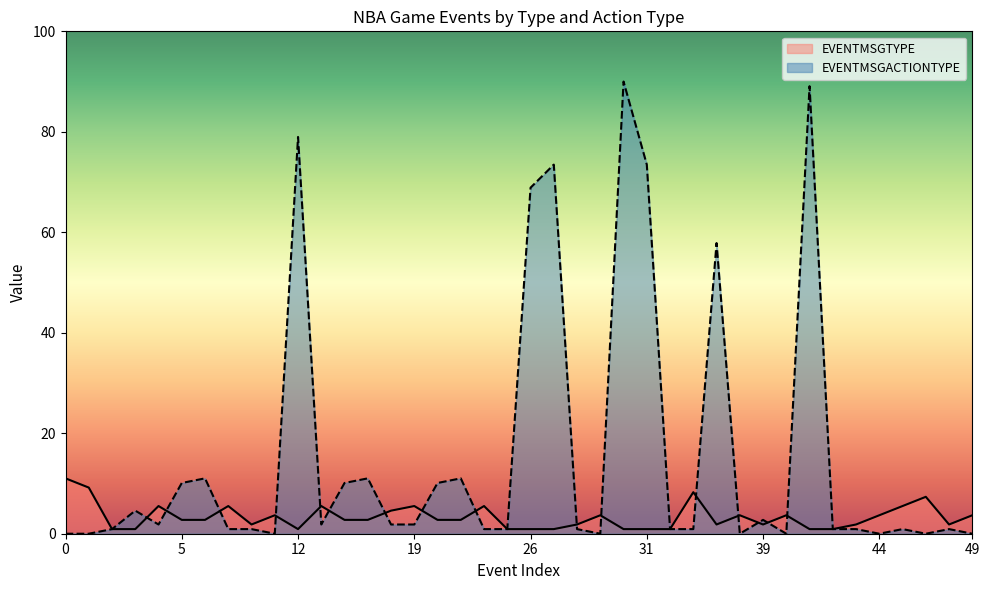

List the series in order of their overall mean, highest first.

EVENTMSGACTIONTYPE, EVENTMSGTYPE